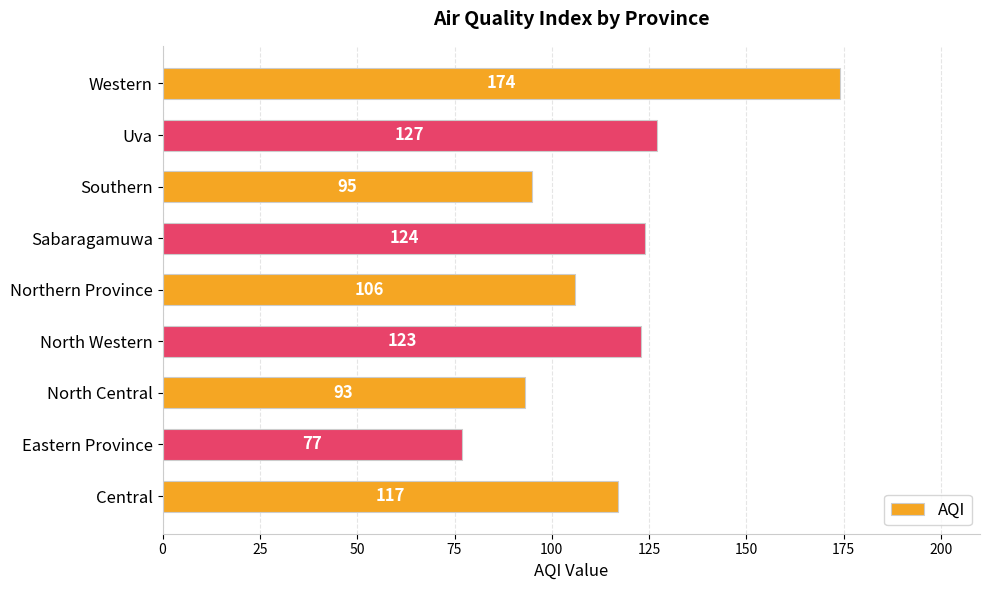

Reading top to bottom, list all the values displayed in this chart.

174	127	95	124	106	123	93	77	117